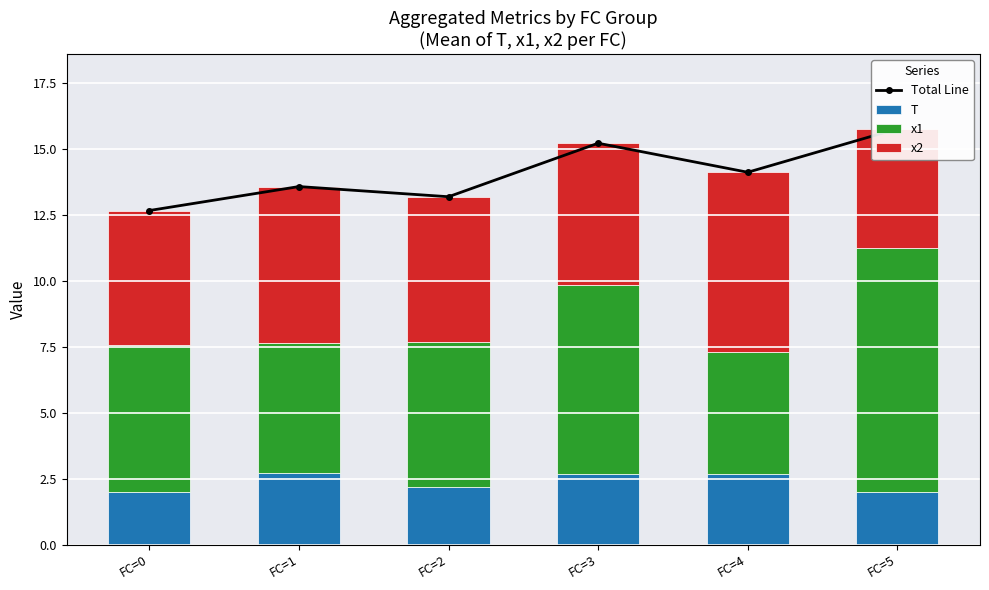

Count the number of data series in this chart.

4